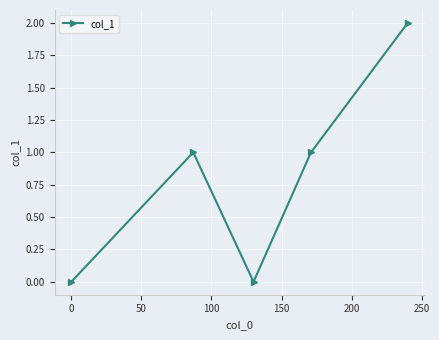

True or false: there are more than 0 points higher than both neighbors.

True